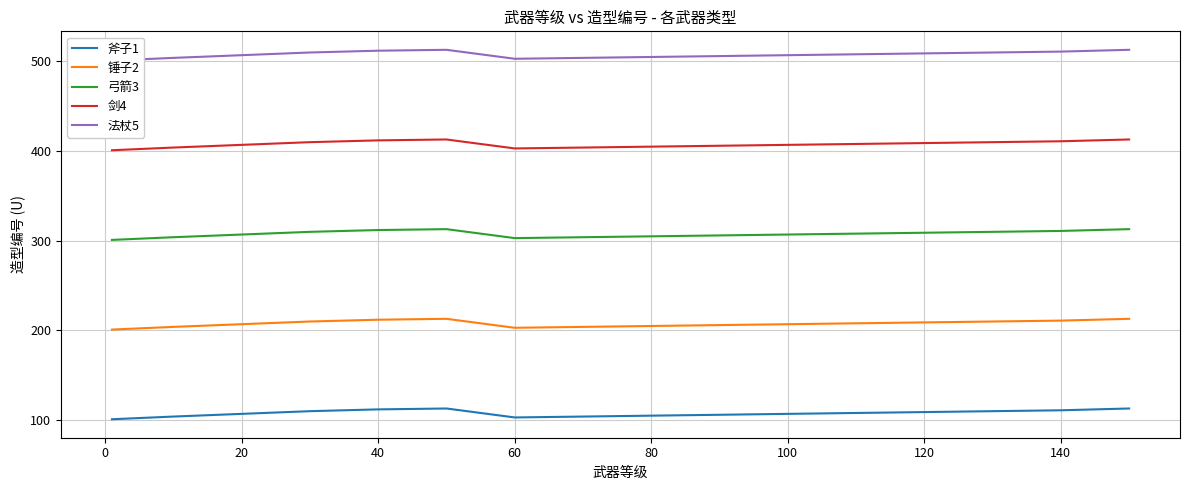

What is the value of the 剑4 point at the 6th from the left?

413